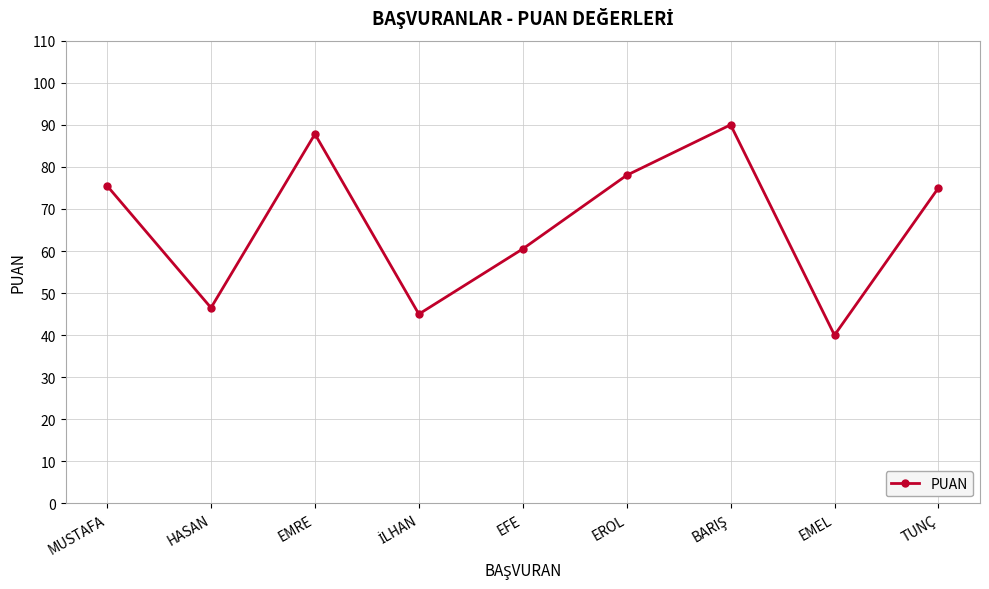

What is the minimum value shown in the chart?

40.0